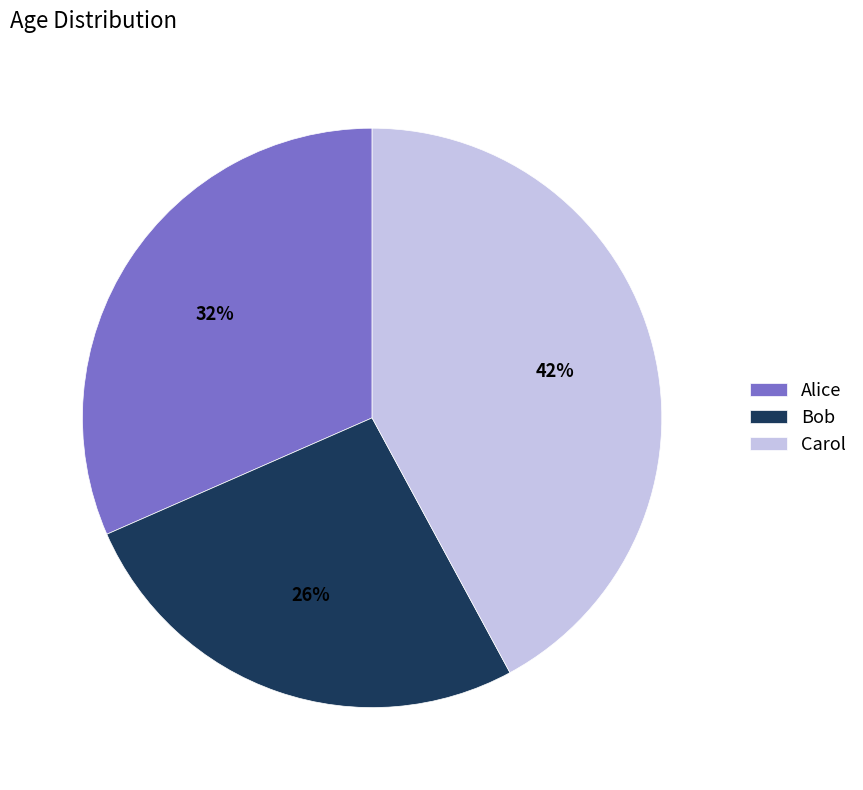

To the nearest percent, what is the difference between the Carol and Bob slice percentages?

16%